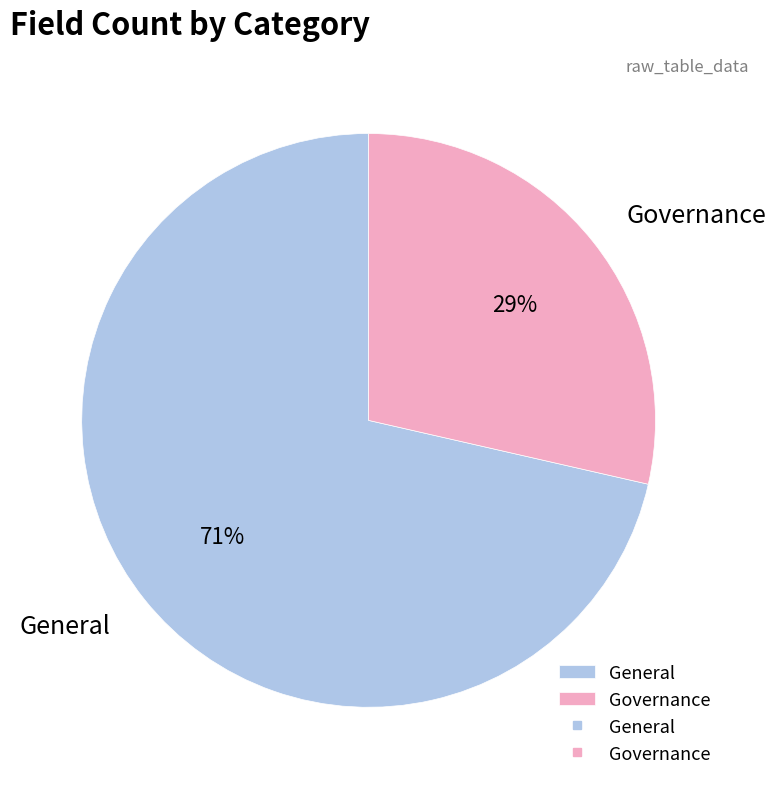

Which has a higher value, General or Governance?

General